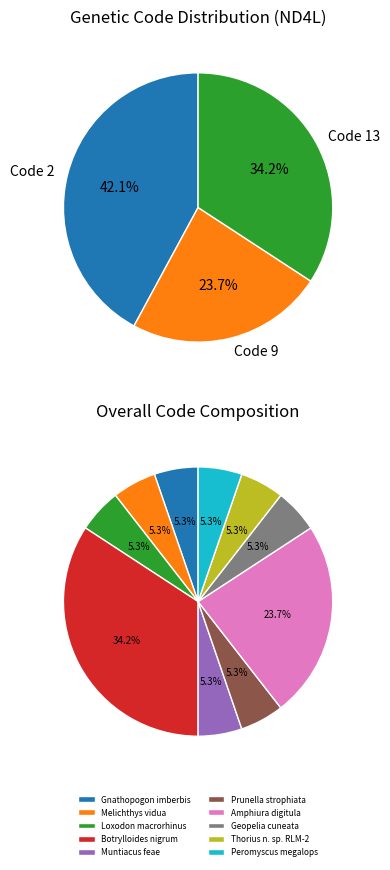

How many segments does this pie chart have?

10